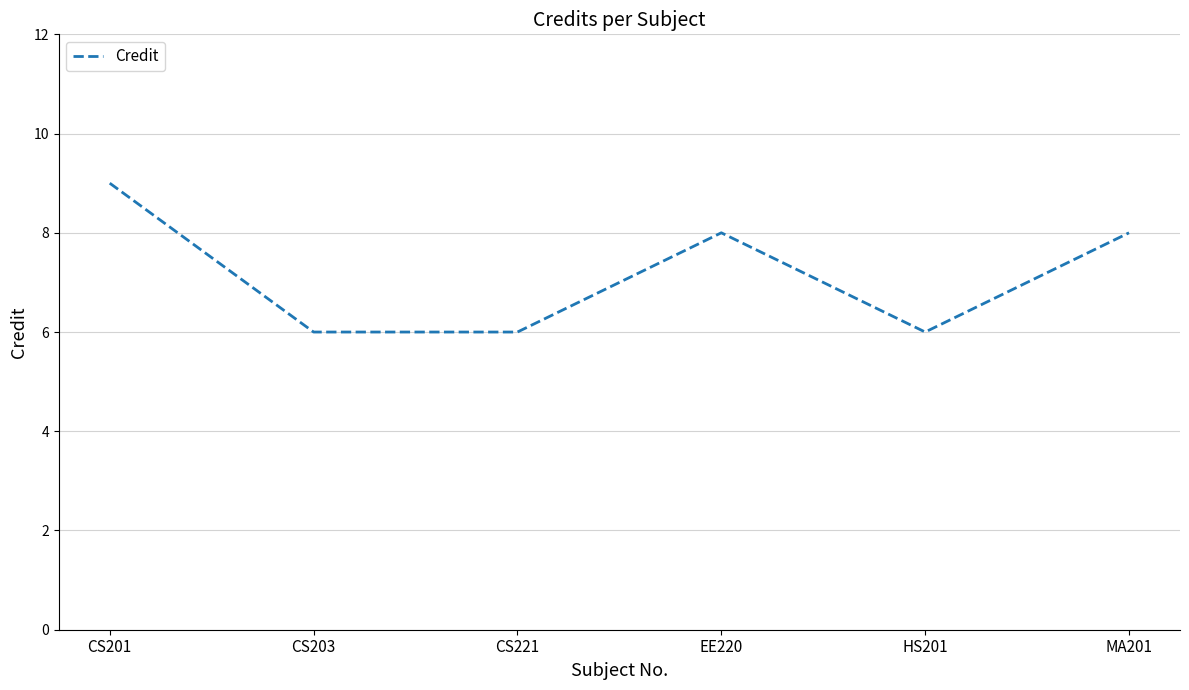

How many values are below 8?

3